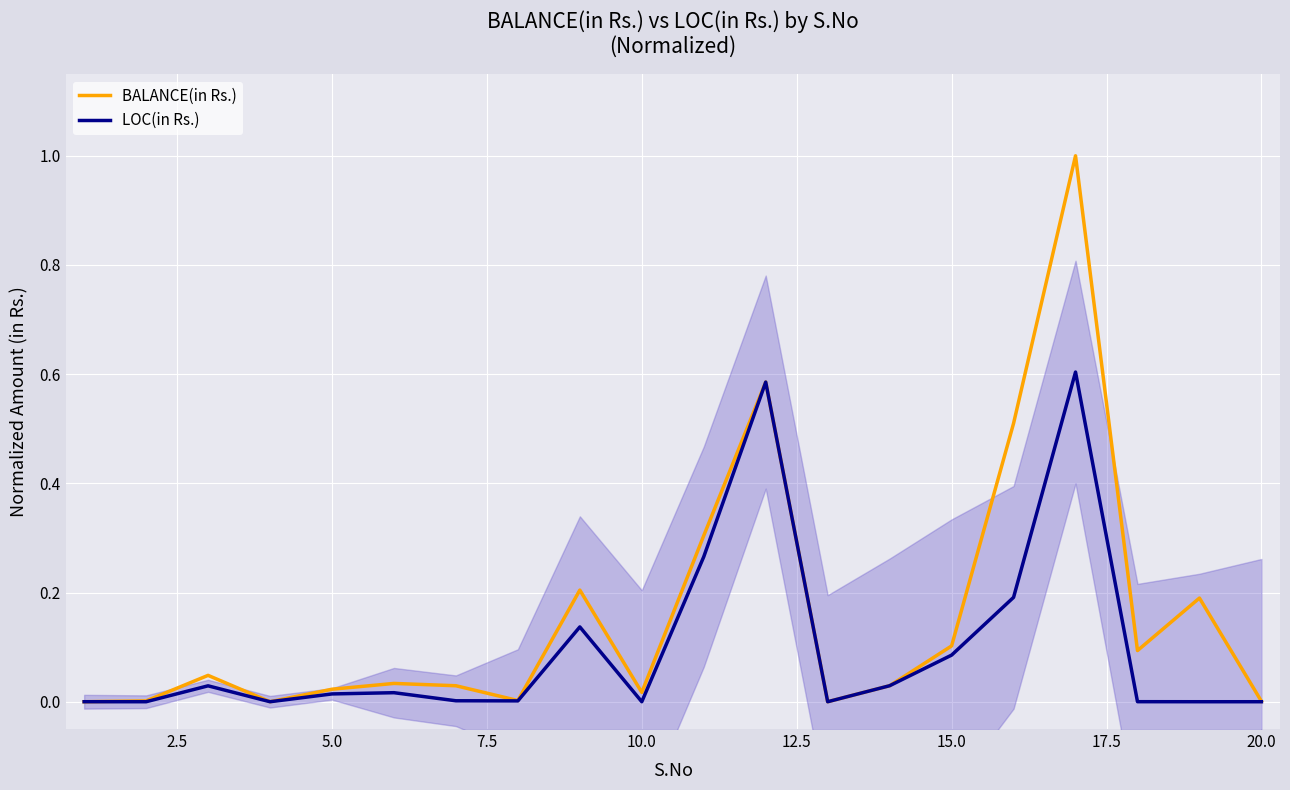

Is the value of BALANCE(in Rs.) at 17 greater than the value of LOC(in Rs.) at 5.0?

Yes